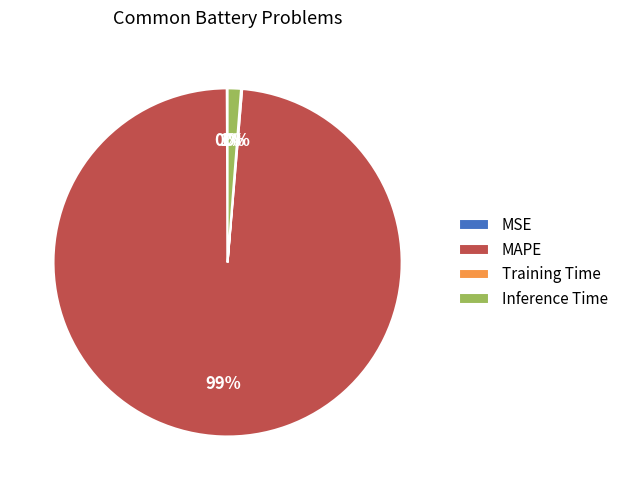

What is the largest slice in the pie chart?

MAPE